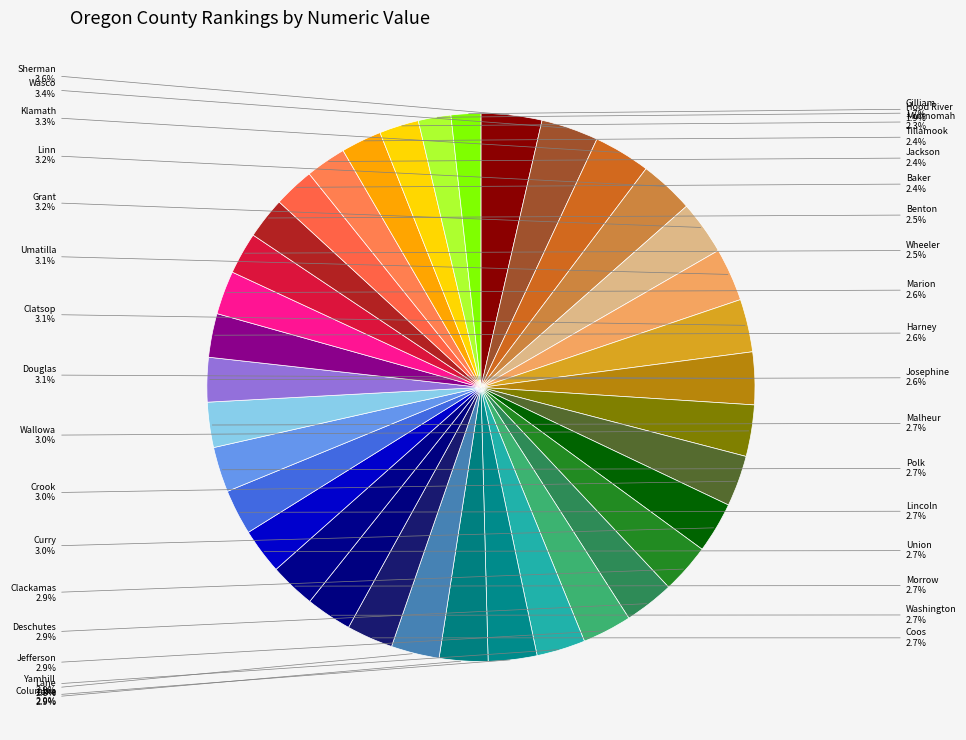

Is there any slice that represents more than half of the pie?

No